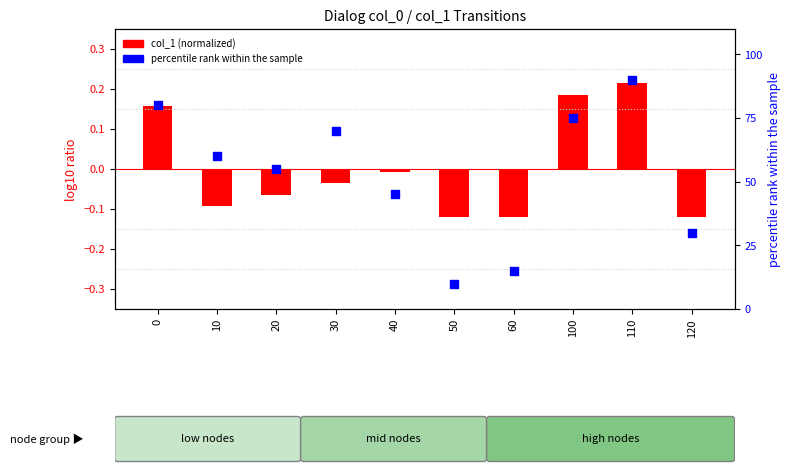

At how many categories does at least one series exceed 5?

10